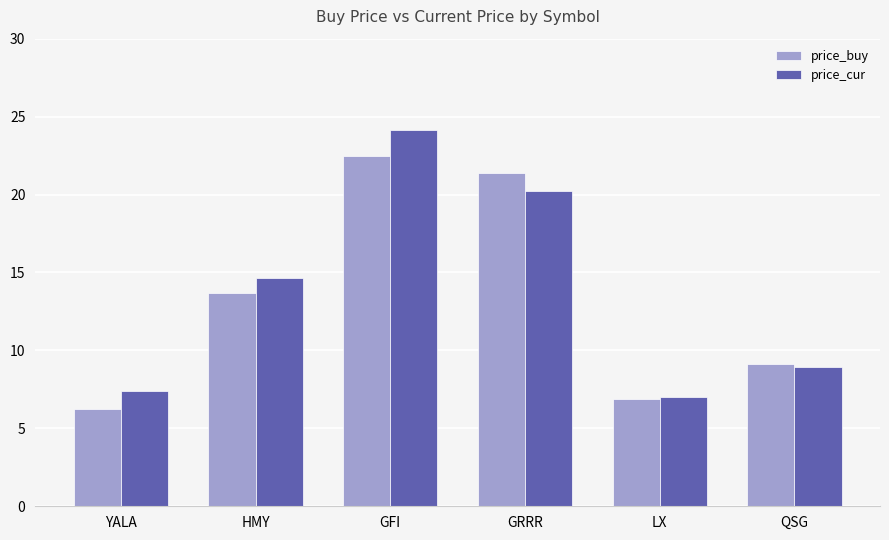

What value does the price_buy series have at YALA?

6.2